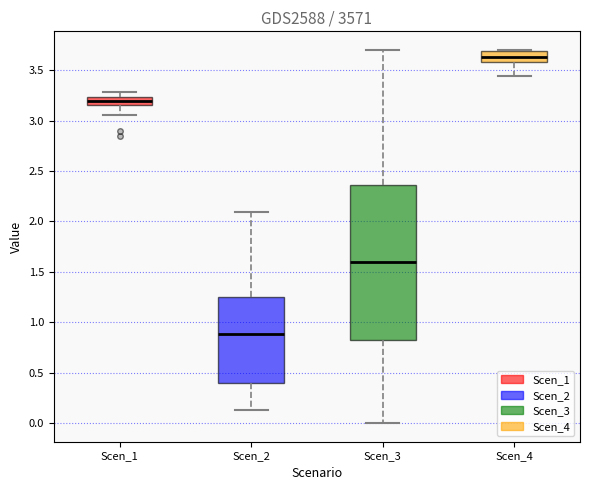

Reading left to right, read every box against the y-axis: the position of its median line, the range the box covers, and the ends of its whiskers. The values are not printed on the chart, so give them approximately, as read against the axis.

Scen_1: median 3.20, box 3.15 to 3.25, whiskers 3.05 to 3.30
Scen_2: median 0.90, box 0.40 to 1.25, whiskers 0.15 to 2.10
Scen_3: median 1.60, box 0.80 to 2.35, whiskers 0.00 to 3.70
Scen_4: median 3.65, box 3.60 to 3.70, whiskers 3.45 to 3.70